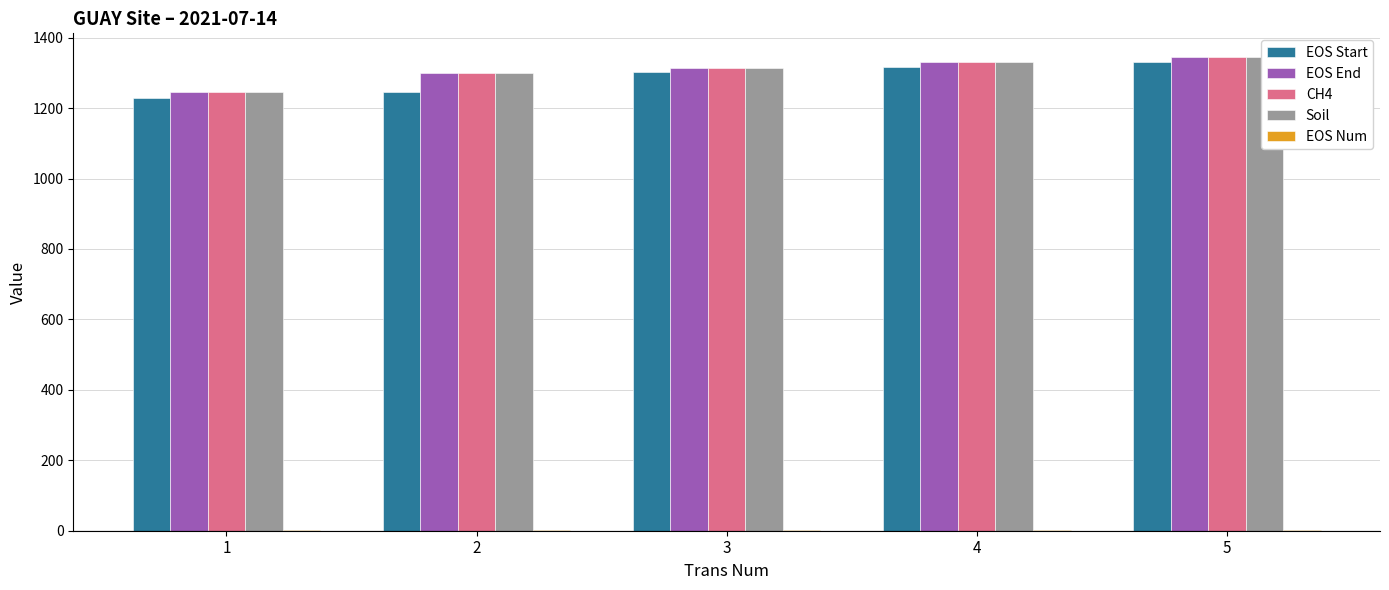

Is it true that EOS Num equals 2 at 4?

True